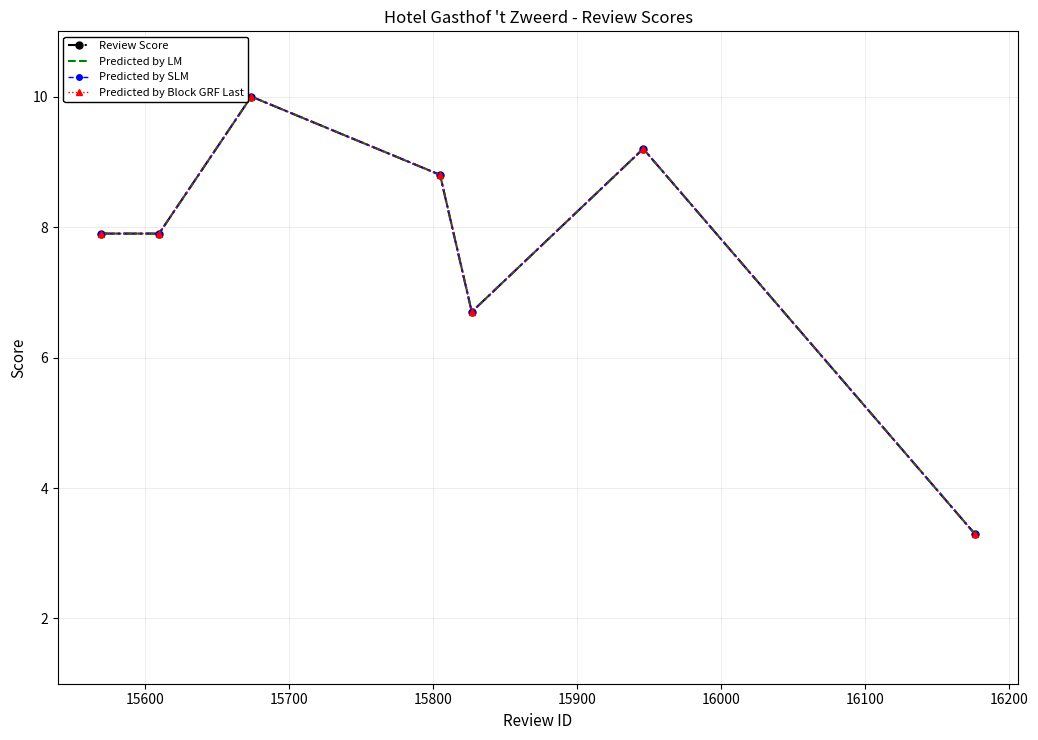

What is the smallest value displayed?

3.3